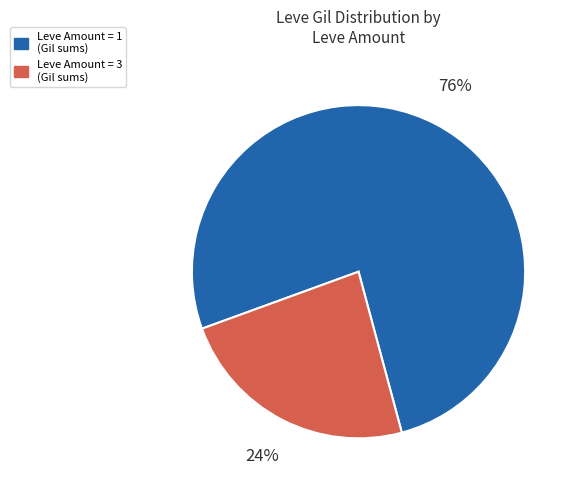

Which slice is the smallest?

Leve Amount = 3 (Gil sums)